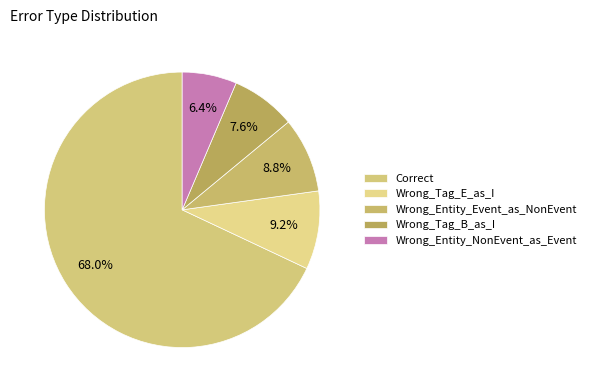

What is the largest slice in the pie chart?

Correct